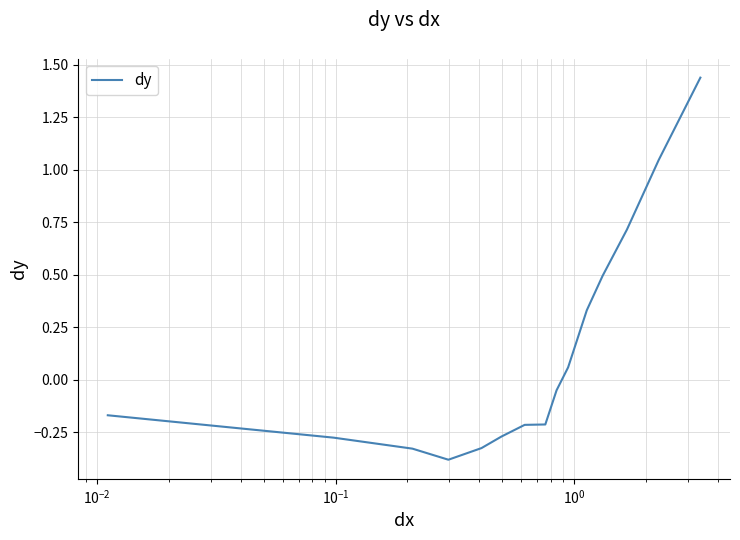

What is the difference between the maximum and minimum values?

1.8